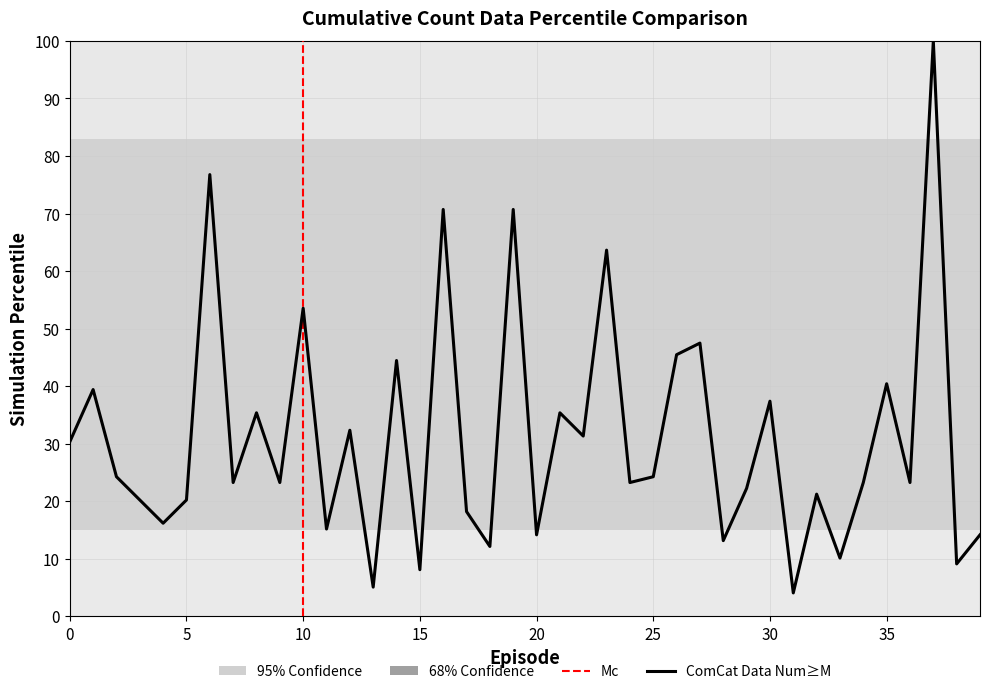

Is this an area chart (filled region under the line)?

No